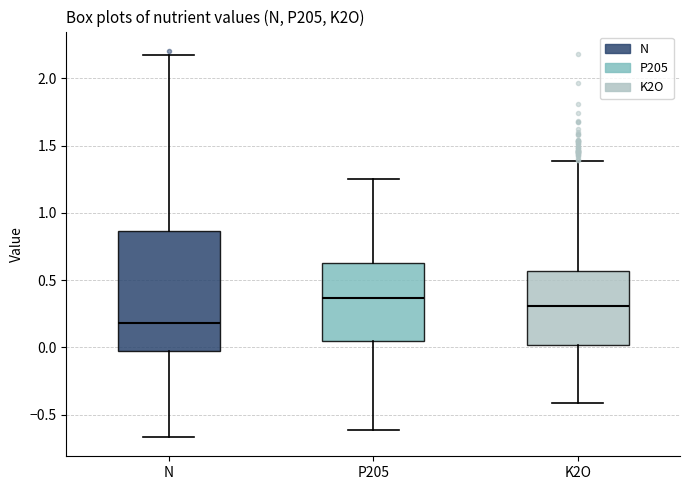

Which box's median line is the highest?

P205